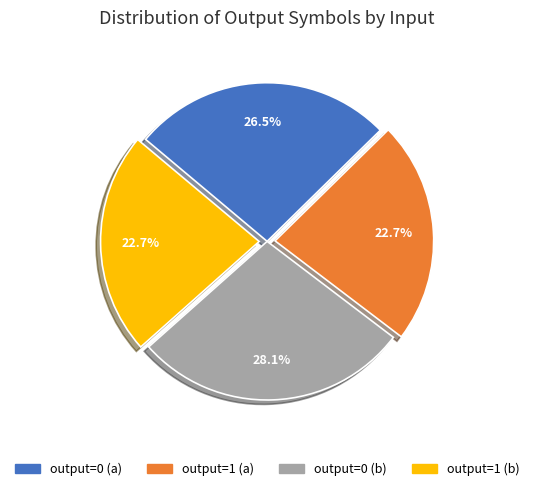

Approximately how many times larger is the value at output=1 (a) compared to output=0 (b)?

0.8